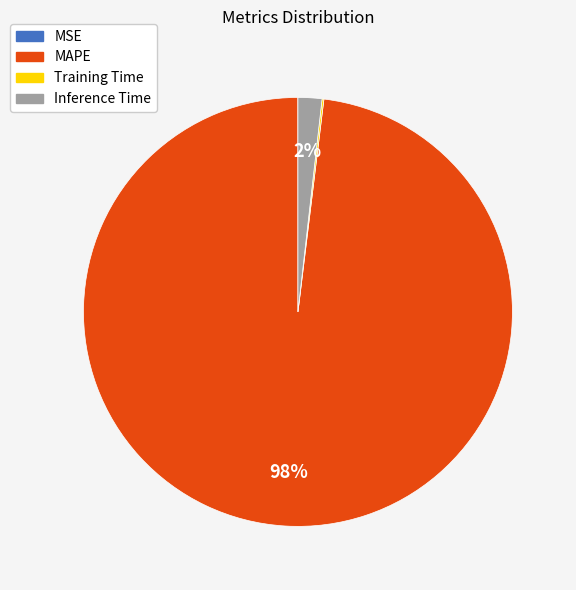

What is the largest slice in the pie chart?

MAPE